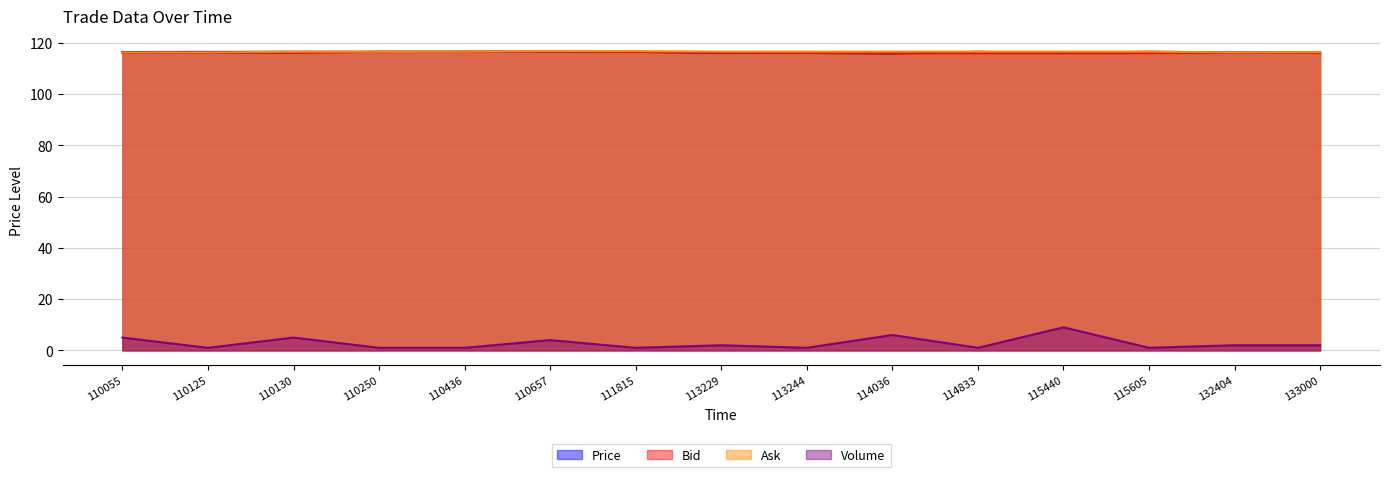

Is the value of Ask at 113244 greater than the value of Bid at 133000?

Yes